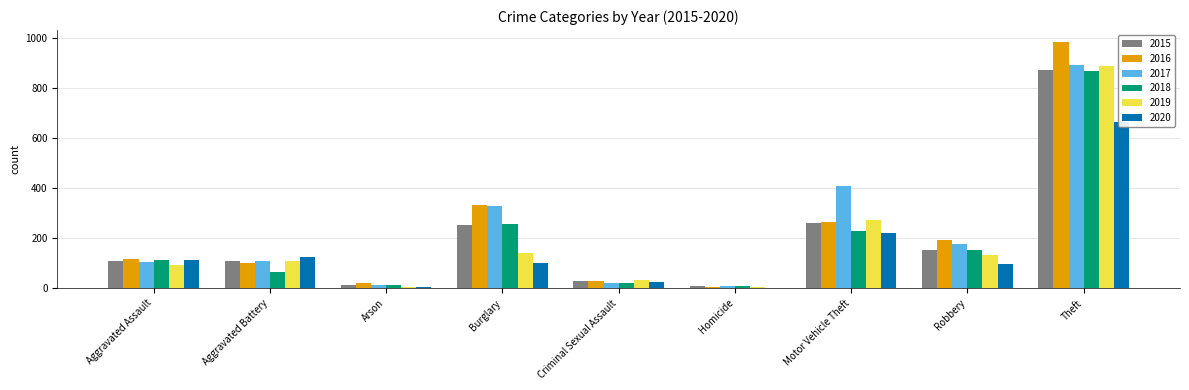

What is the average value of the 2020 series?

151